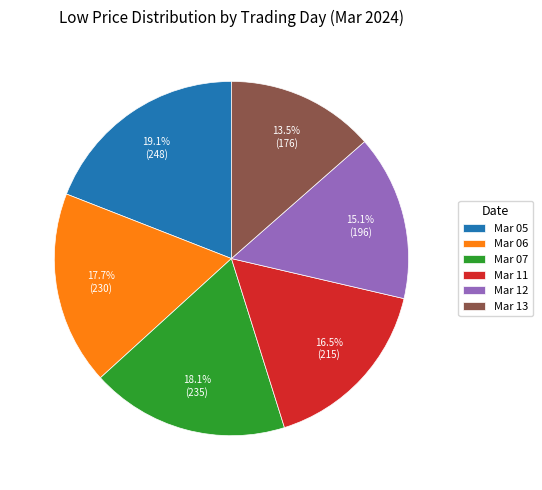

Combined, do Mar 11 and Mar 12 account for over 50%?

No